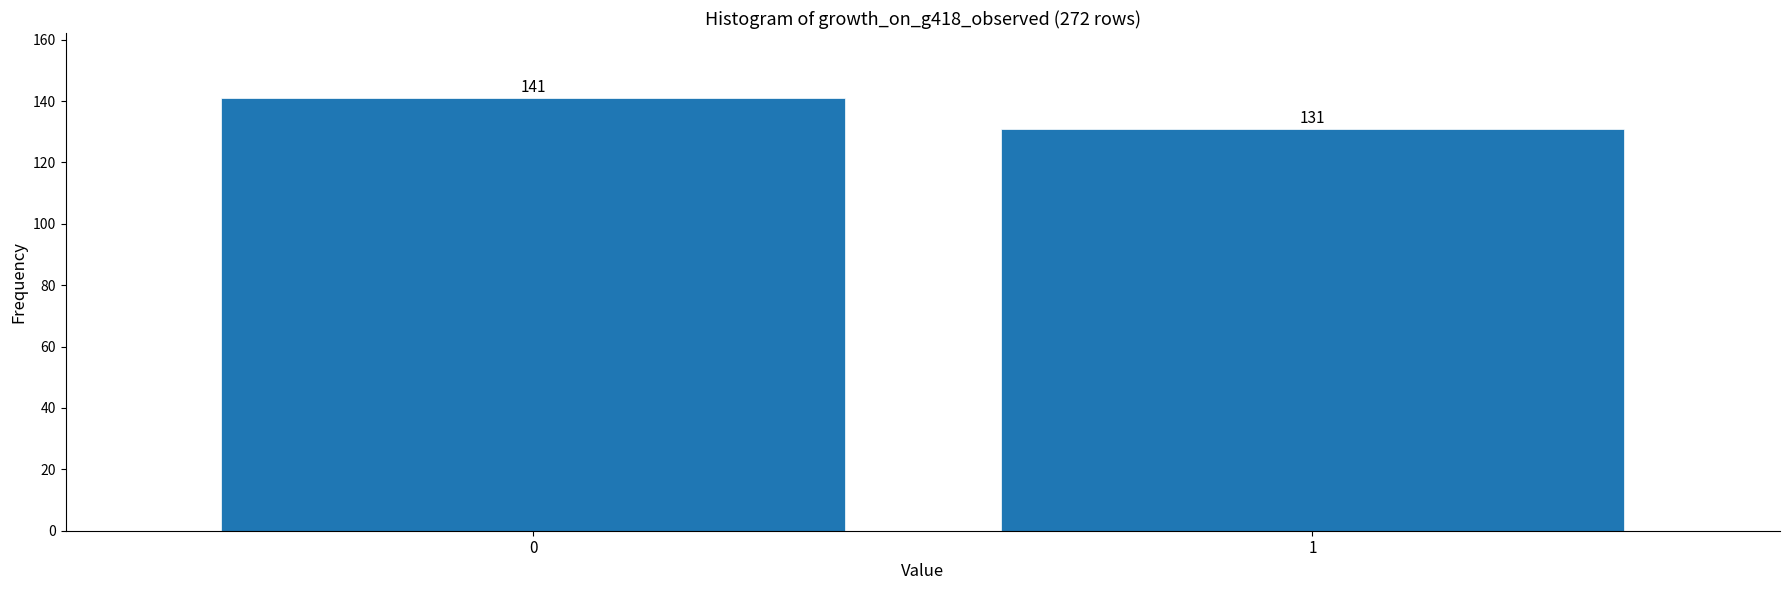

Reading left to right, transcribe all the data shown in this chart.

0=141	1=131